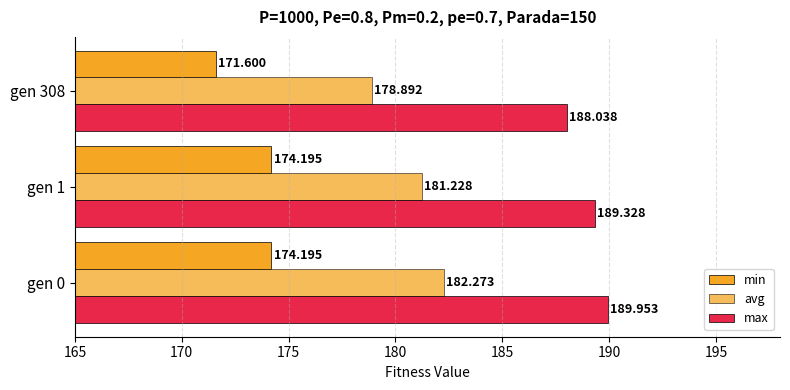

Reading right to left, transcribe all the data shown in this chart.

min: 171.6	174.2	174.2
avg: 178.9	181.2	182.3
max: 188.0	189.3	190.0